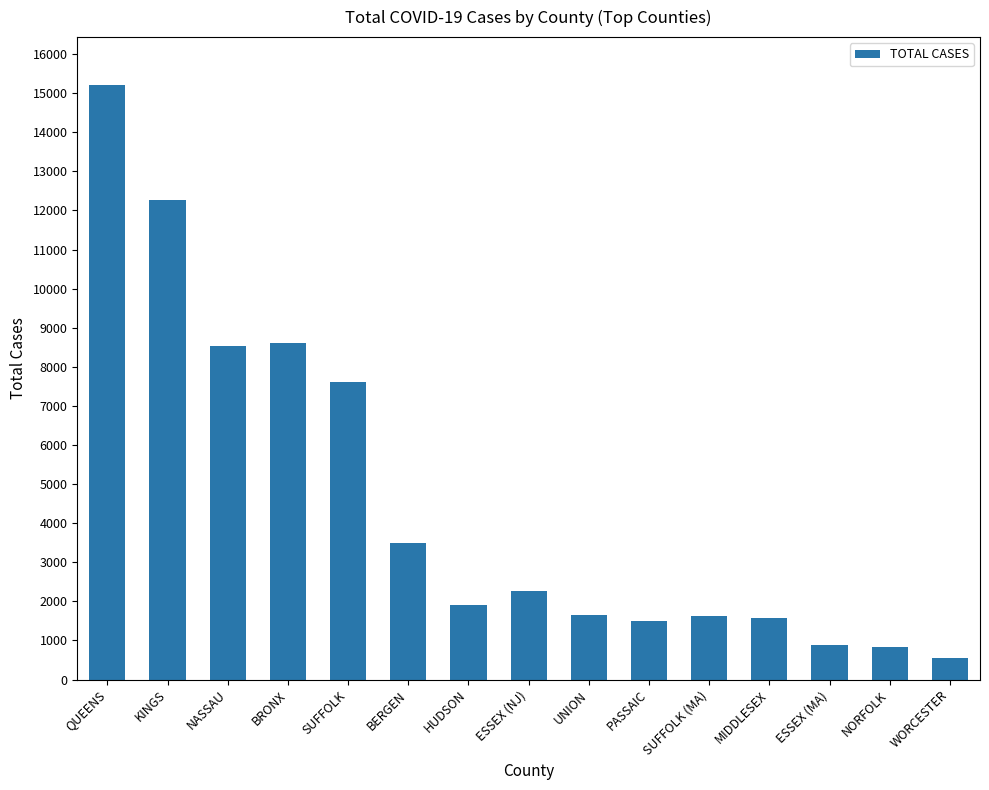

Between NORFOLK and QUEENS, which is larger?

QUEENS